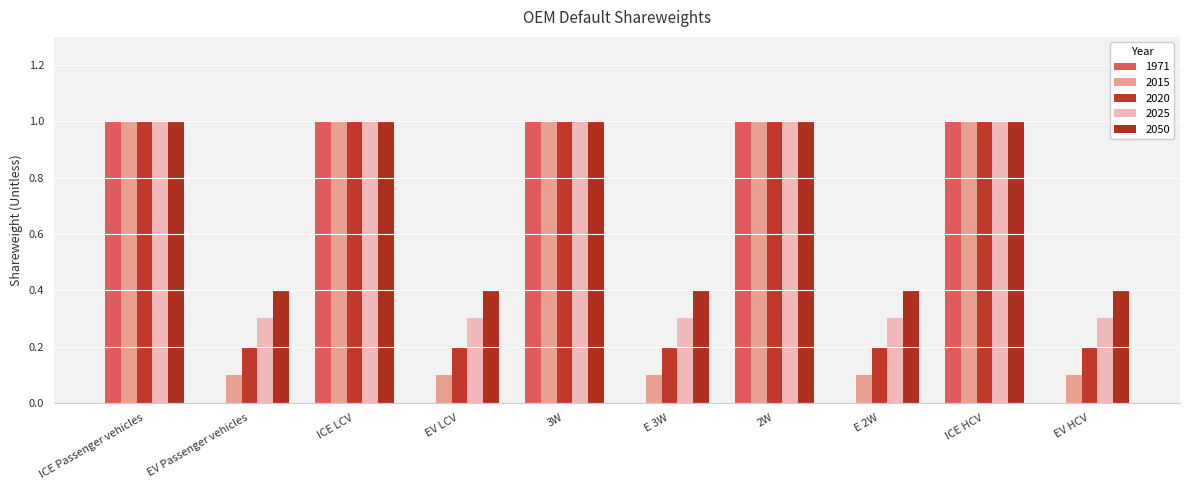

Are the bars grouped side by side (vs. stacked)?

Yes